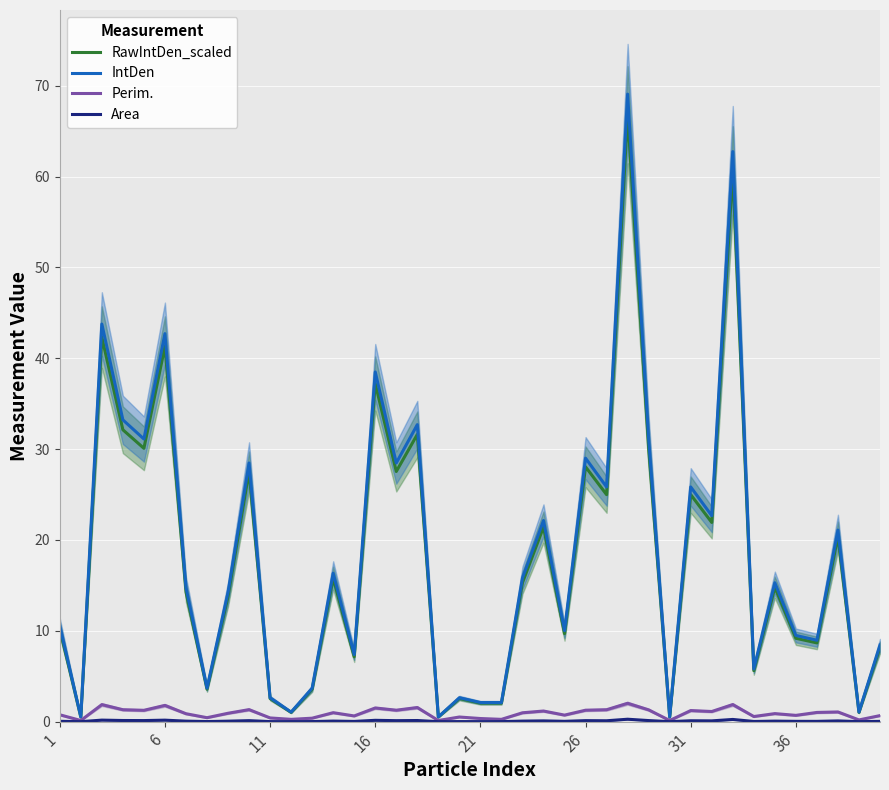

What is the value of the Area point at the 16th from the left?

0.2